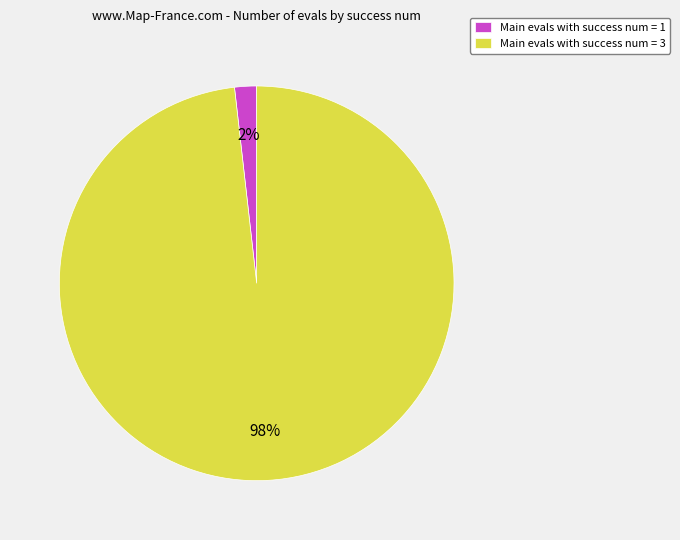

Is it true that Main evals with success num = 1 is 2% of the pie?

True